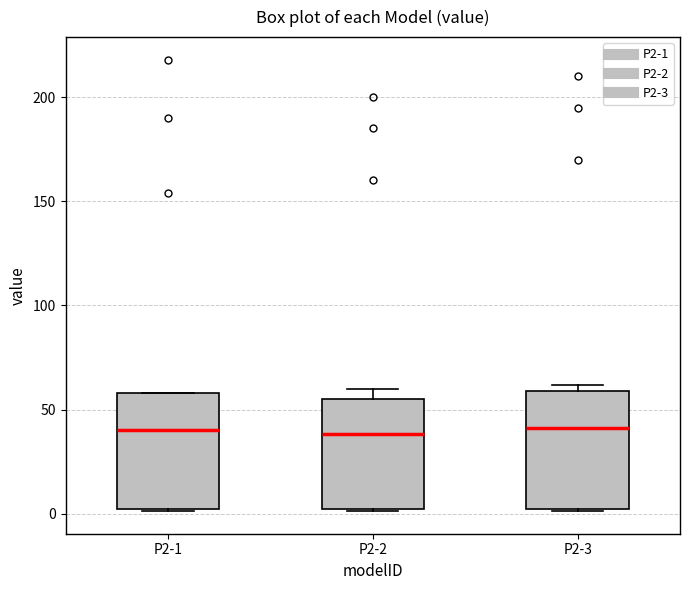

Reading left to right, transcribe this box plot: for each box, give where its median line is, the range the box spans, and where its two whiskers end, as read against the y-axis. The values are not printed on the chart, so give them approximately, as read against the axis.

P2-1: median 40, box 0 to 60, whiskers 0 to 60
P2-2: median 40, box 0 to 55, whiskers 0 to 60
P2-3: median 40, box 0 to 60, whiskers 0 to 60 (just above the box's upper edge)